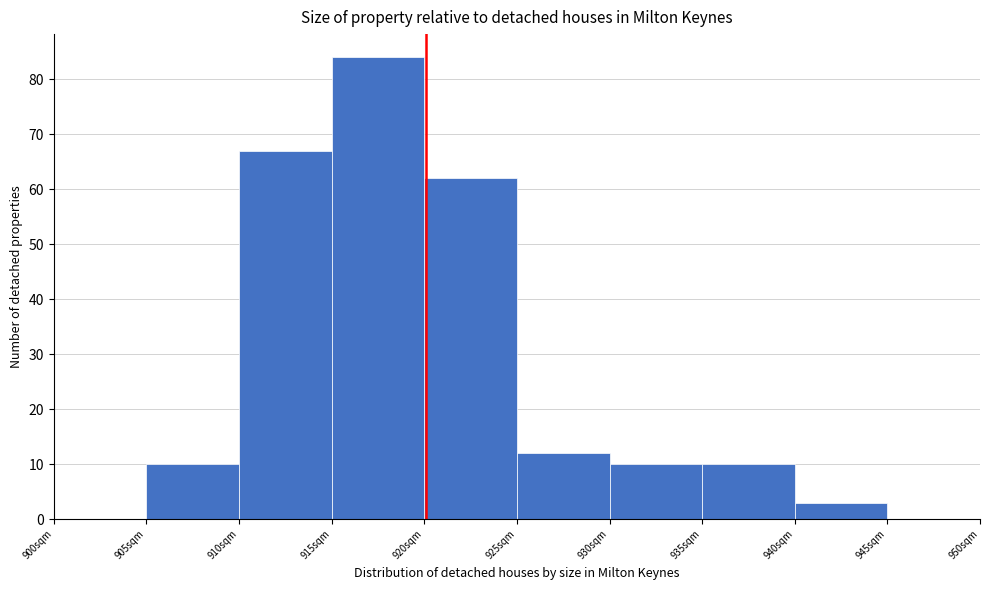

Reading right to left, what are all the values shown in this chart?

945sqm=0	940sqm=3	935sqm=10	930sqm=10	925sqm=12	920sqm=62	915sqm=84	910sqm=67	905sqm=10	900sqm=0